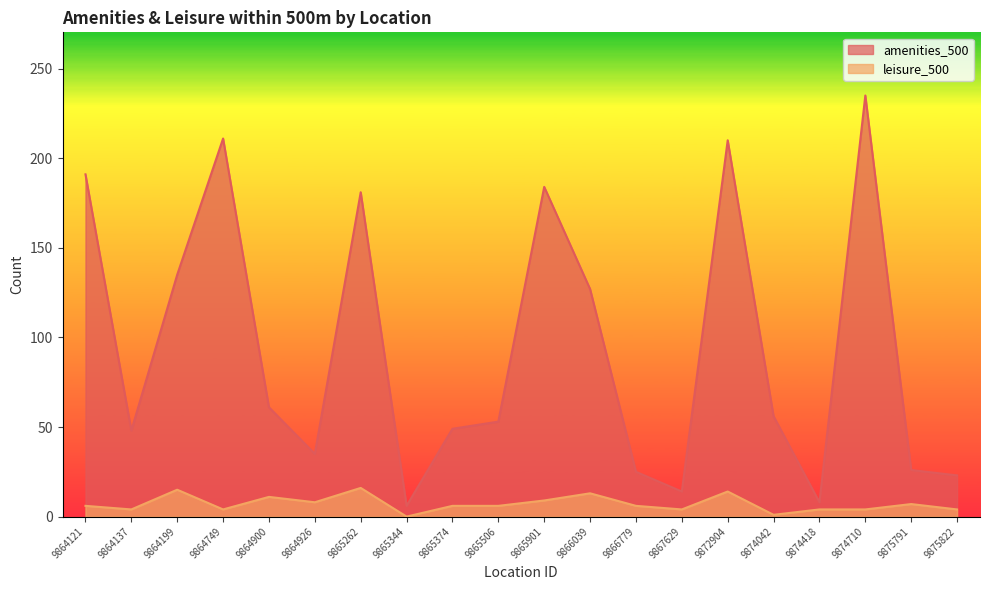

How many lines are shown in the chart?

2